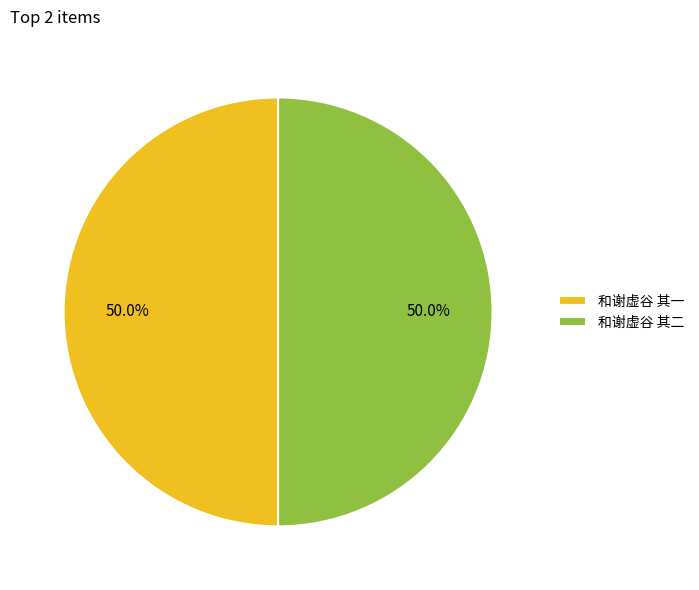

Approximately how many times larger is the value at 和谢虚谷 其二 compared to 和谢虚谷 其一?

1.0